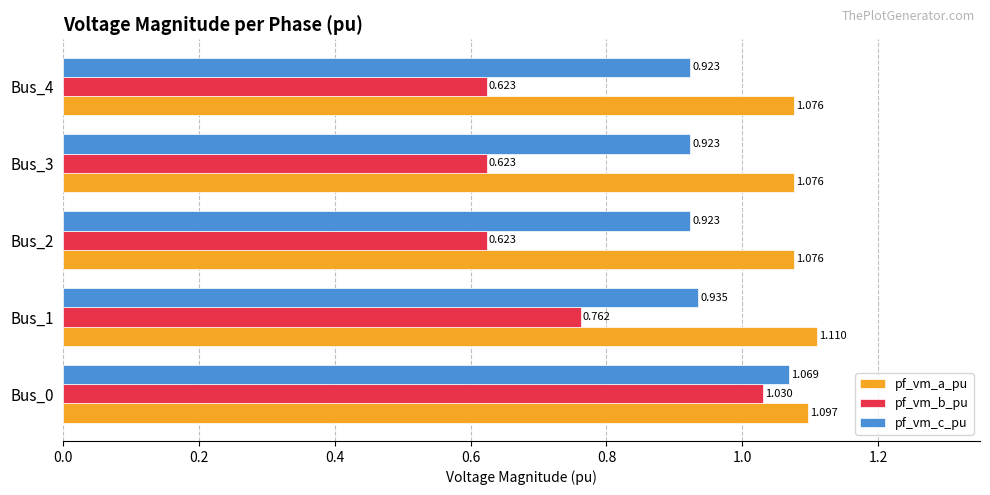

How many pf_vm_c_pu values are between 0 and 1?

4